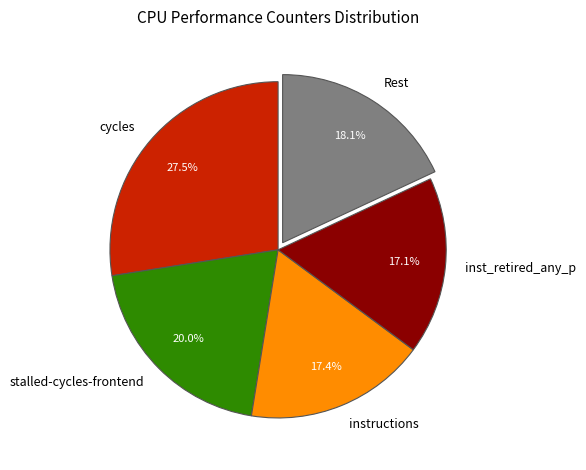

The inst_retired_any_p slice represents 17% of the pie. True or false?

True